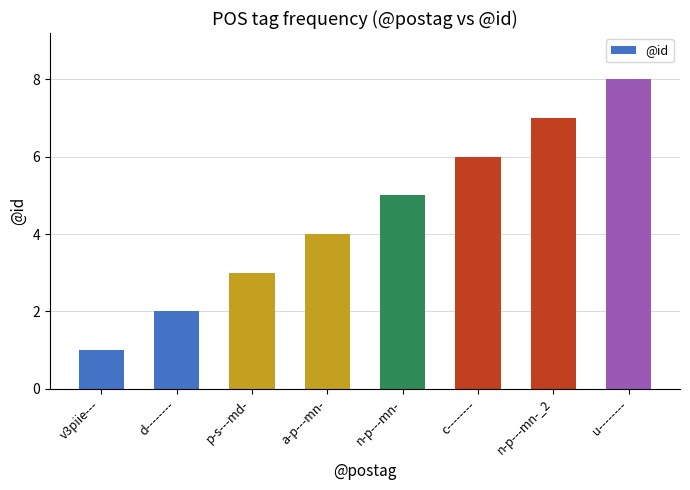

At which category does the chart reach its minimum across all series?

v3piie---